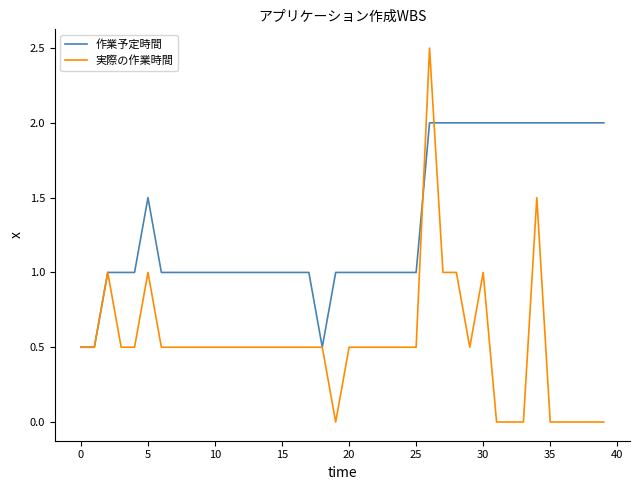

Which series has the widest spread of values?

実際の作業時間